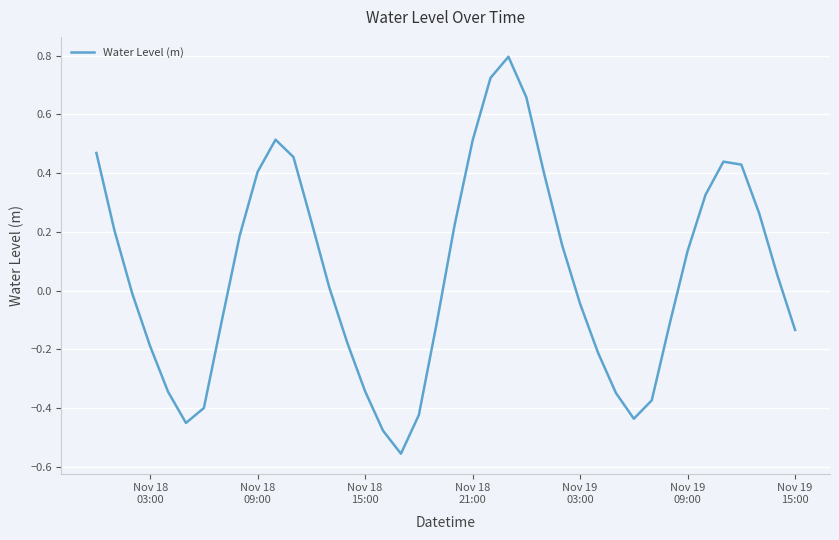

What is the maximum value shown in the chart?

0.8